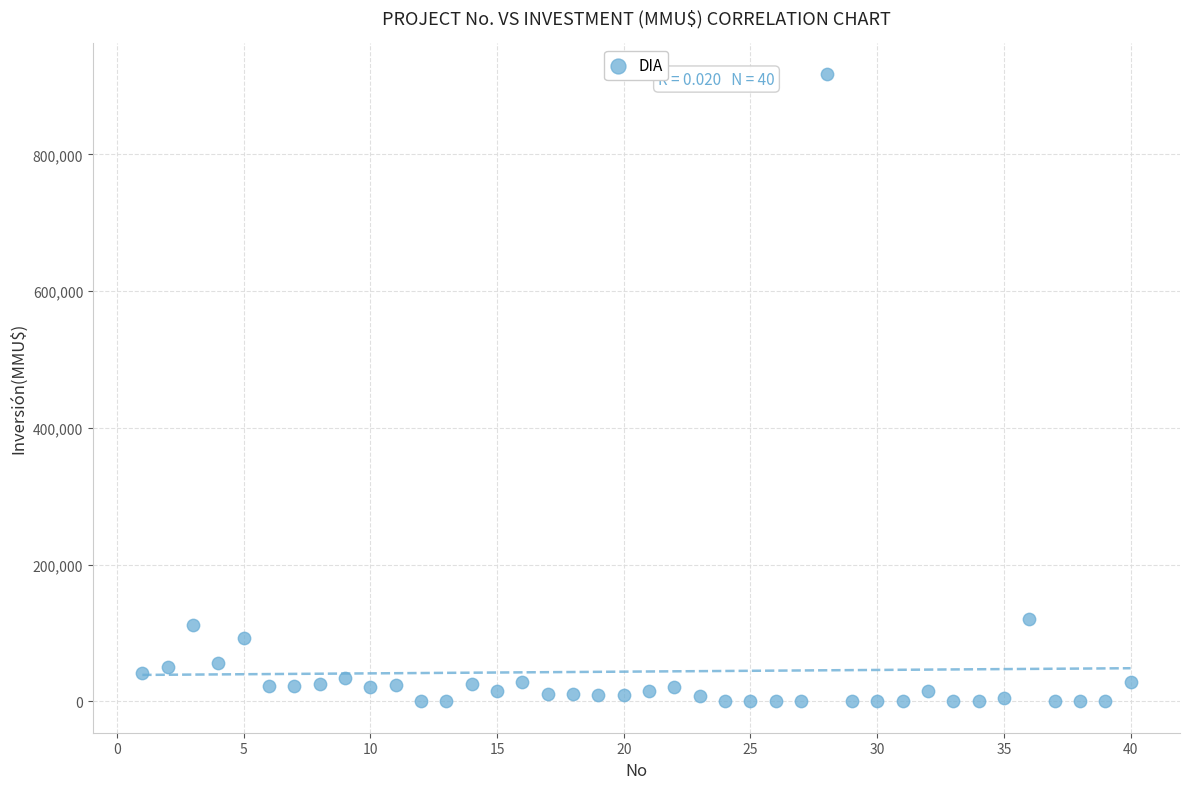

What is the range of Y values (max minus min)?

917000